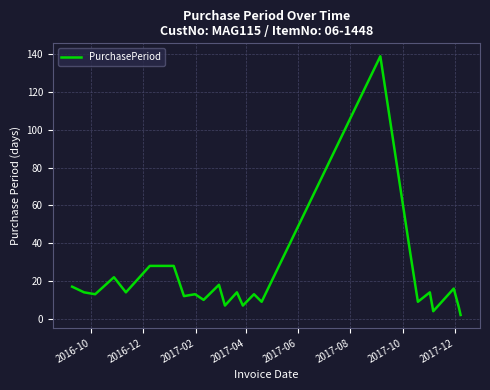

How many lines are shown in the chart?

1